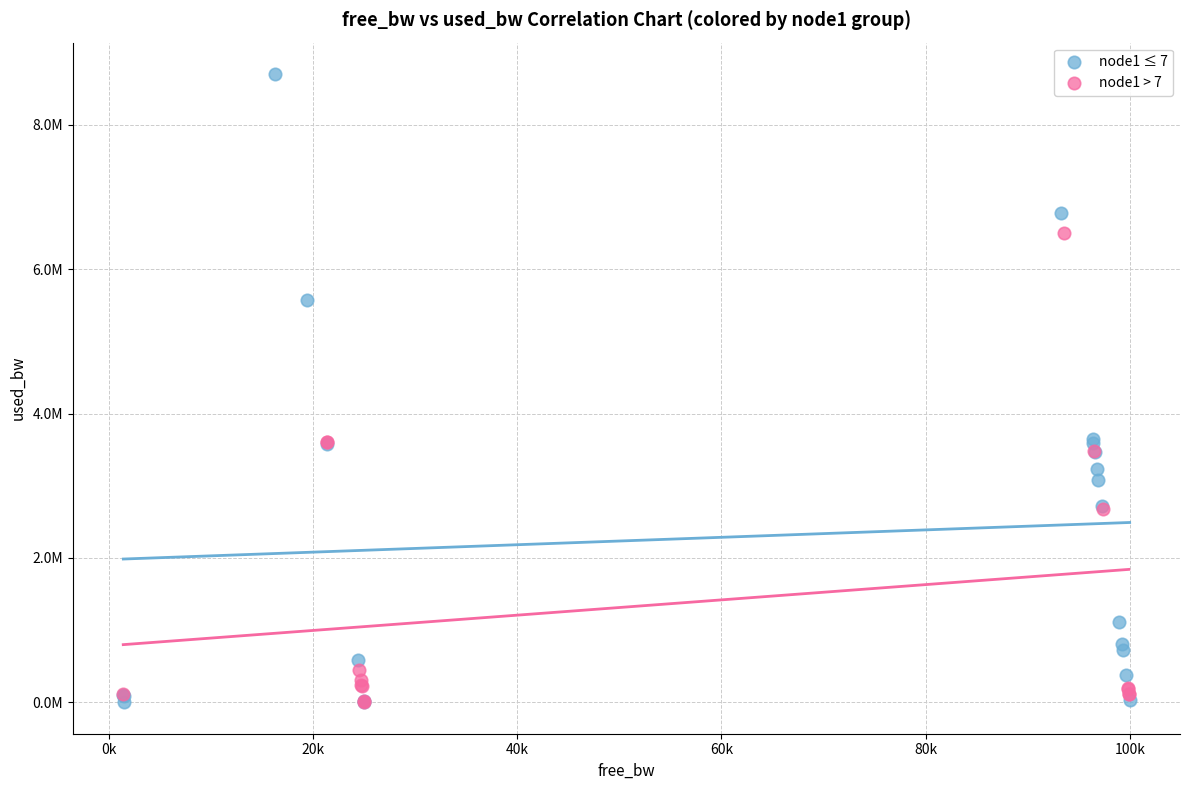

What are all the series names shown in the legend?

node1 ≤ 7, node1 > 7